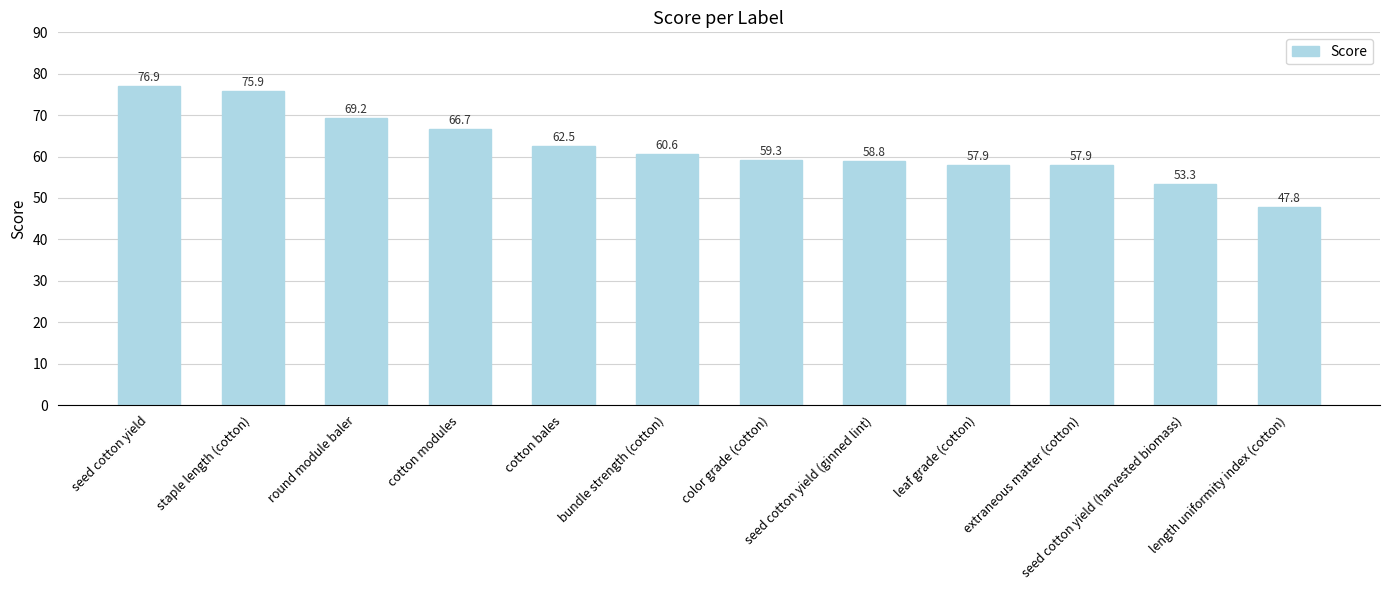

What is the label of the 12th bar from the right?

seed cotton yield